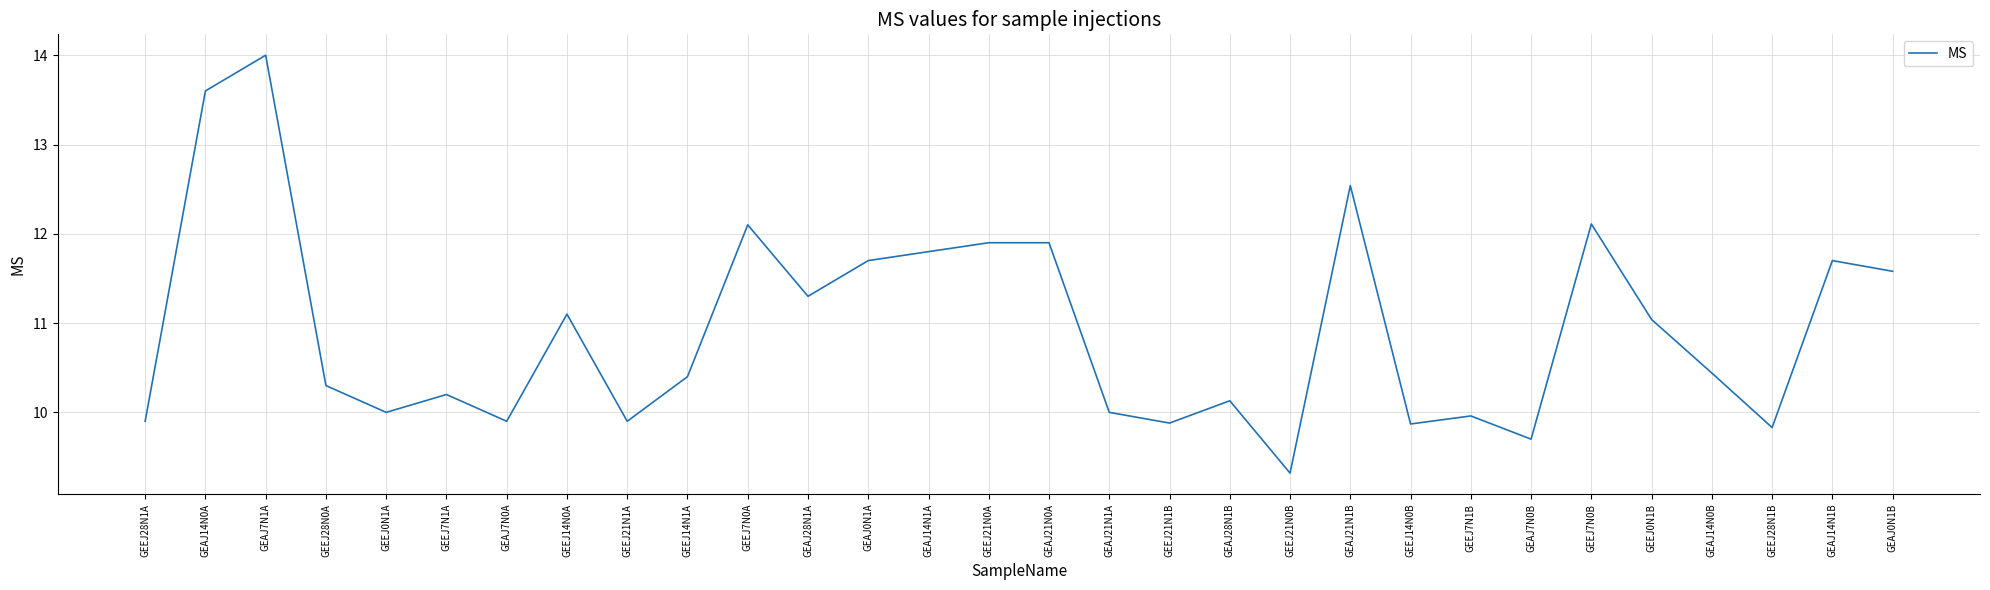

What is the difference between the values at GEAJ14N0A and GEAJ0N1A?

1.9